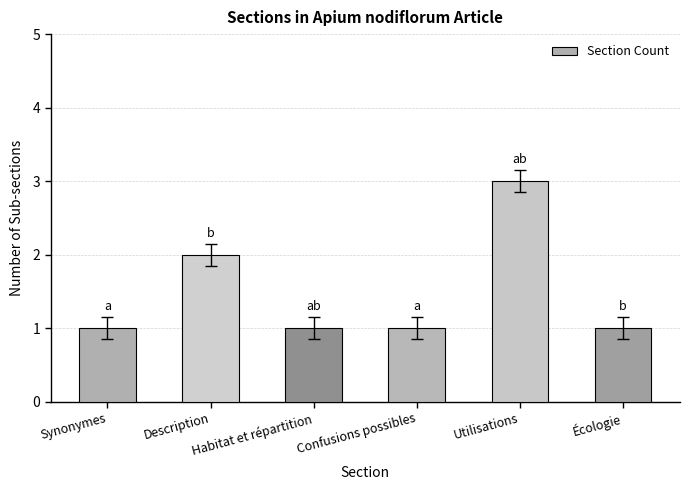

What is the change in value from Confusions possibles to Utilisations?

+2